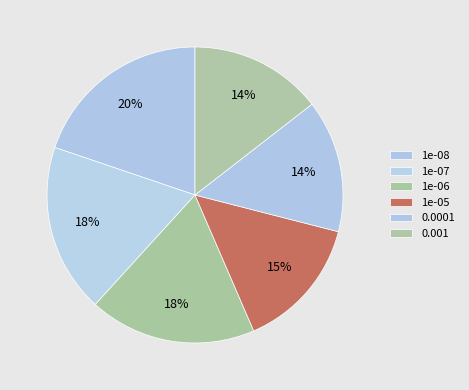

Does any single category account for the majority?

No